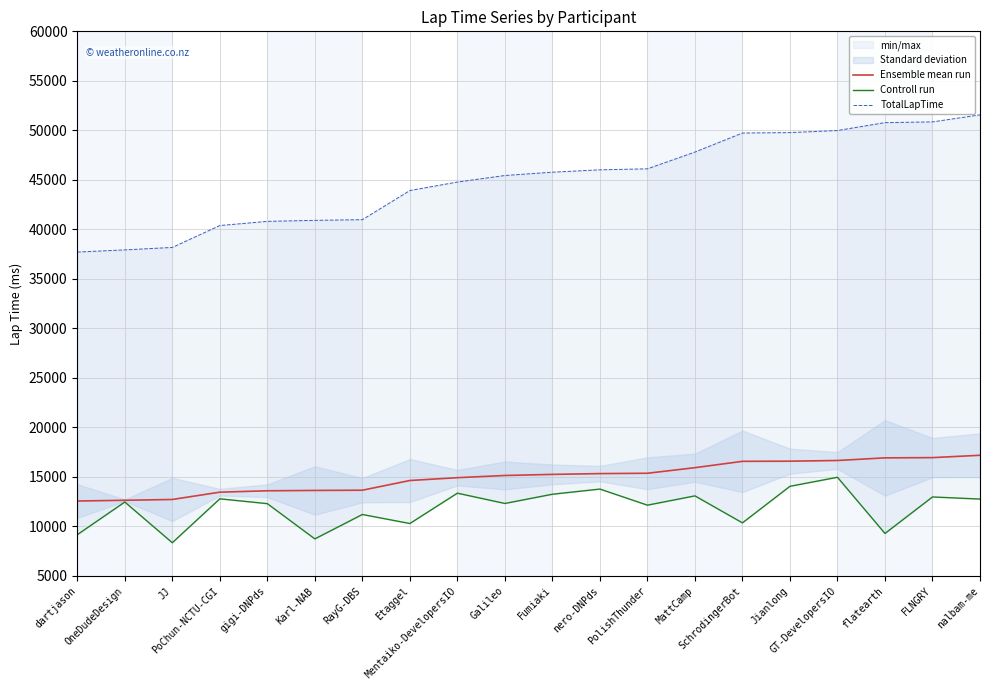

What position from the right is flatearth?

3